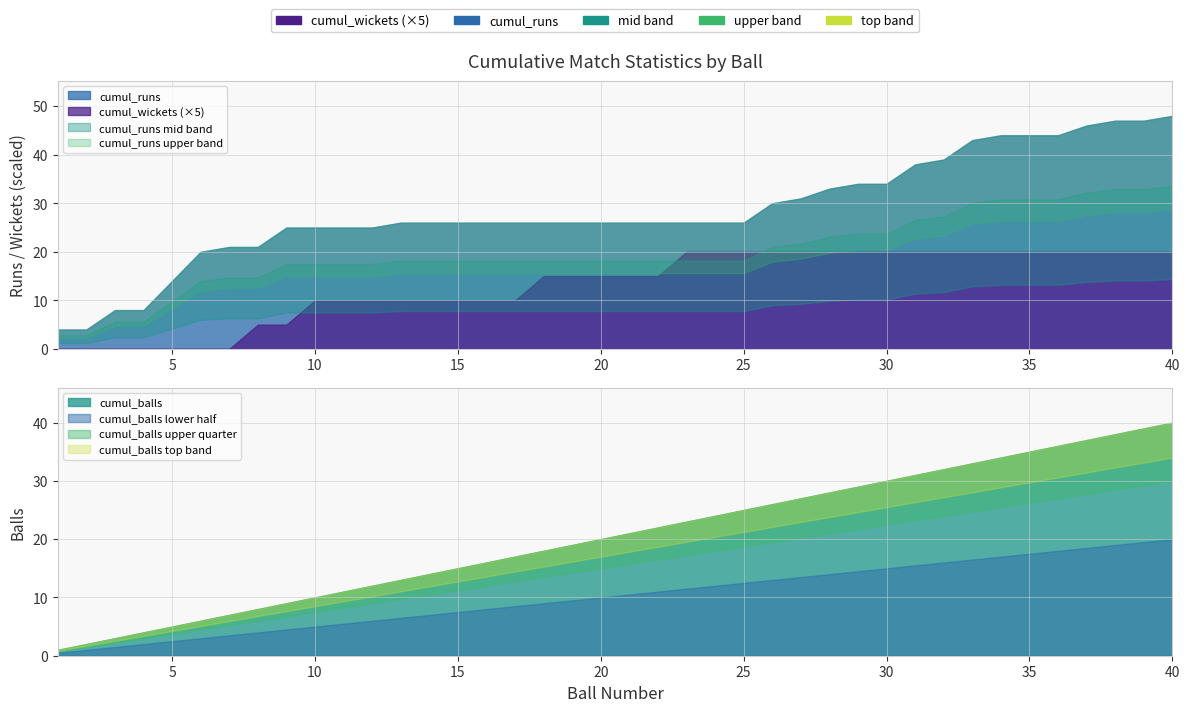

Reading left to right, transcribe all the data shown in this chart.

cumul_runs: 1=4	2=4	3=8	4=8	5=14	6=20	7=21	8=21	9=25	10=25	11=25	12=25	13=26	14=26	15=26	16=26	17=26	18=26	19=26	20=26	21=26	22=26	23=26	24=26	25=26	26=30	27=31	28=33	29=34	30=34	31=38	32=39	33=43	34=44	35=44	36=44	37=46	38=47	39=47	40=48
cumul_balls: 1=1	2=2	3=3	4=4	5=5	6=6	7=7	8=8	9=9	10=10	11=11	12=12	13=13	14=14	15=15	16=16	17=17	18=18	19=19	20=20	21=21	22=22	23=23	24=24	25=25	26=26	27=27	28=28	29=29	30=30	31=31	32=32	33=33	34=34	35=35	36=36	37=37	38=38	39=39	40=40
cumul_wickets: 1=0	2=0	3=0	4=0	5=0	6=0	7=0	8=1	9=1	10=2	11=2	12=2	13=2	14=2	15=2	16=2	17=2	18=3	19=3	20=3	21=3	22=3	23=4	24=4	25=4	26=4	27=4	28=4	29=4	30=4	31=4	32=4	33=4	34=4	35=4	36=4	37=4	38=4	39=4	40=4